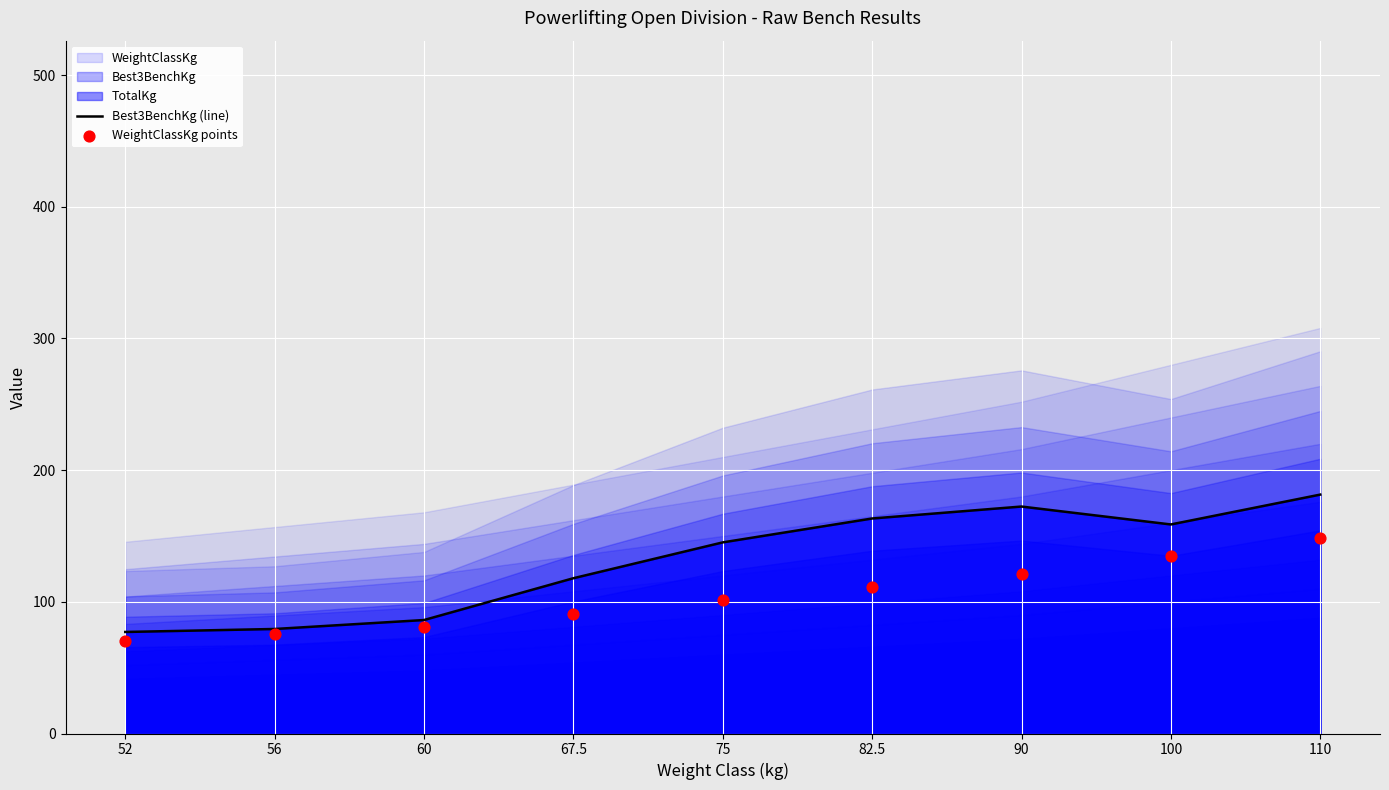

Which series has the widest spread of Y values?

Best3BenchKg (line)